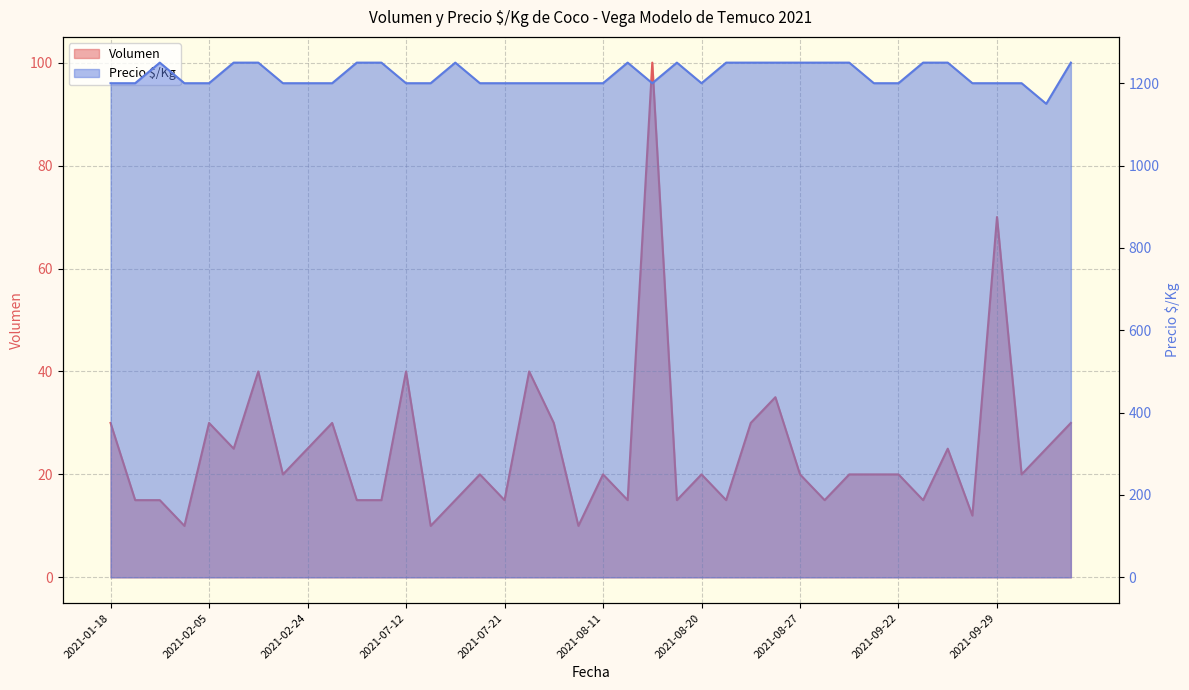

True or false: Precio $/Kg and Volumen intersect in this chart.

False